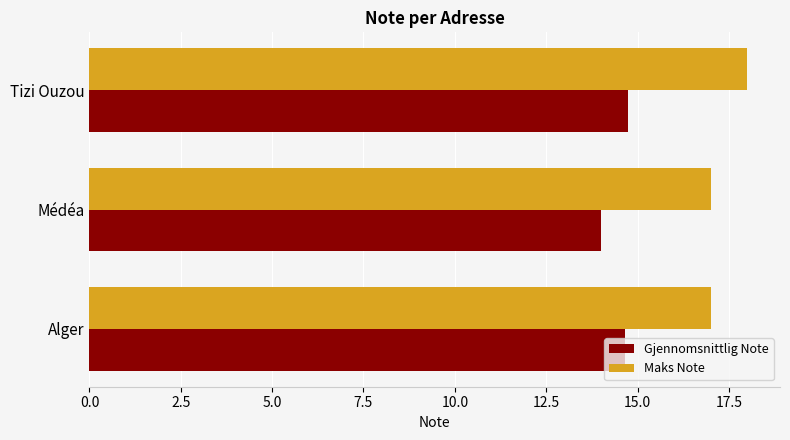

The Gjennomsnittlig Note series shows 14.8 at Tizi Ouzou. True or false?

True